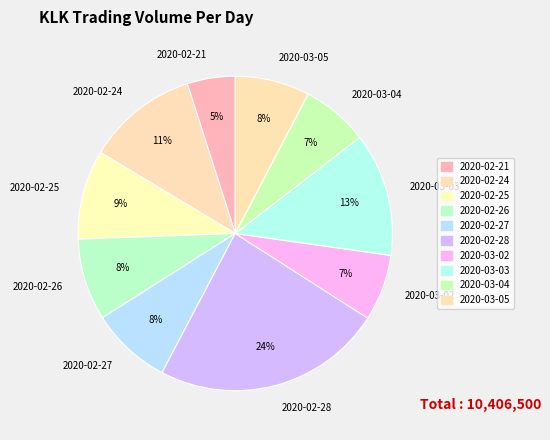

Approximately how many times larger is the value at 2020-02-27 compared to 2020-02-26?

1.0